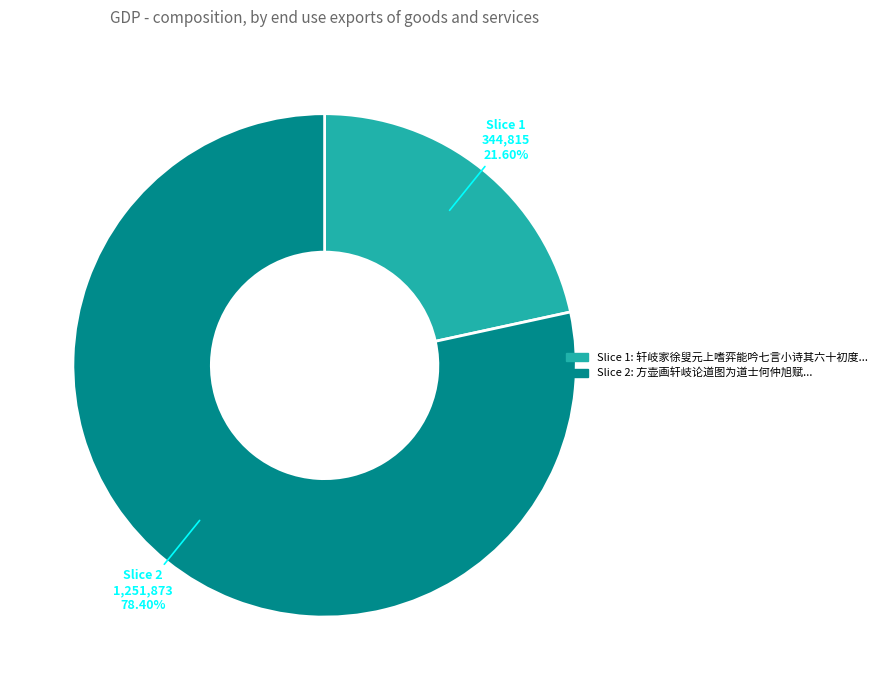

How many slices are in this pie chart?

2